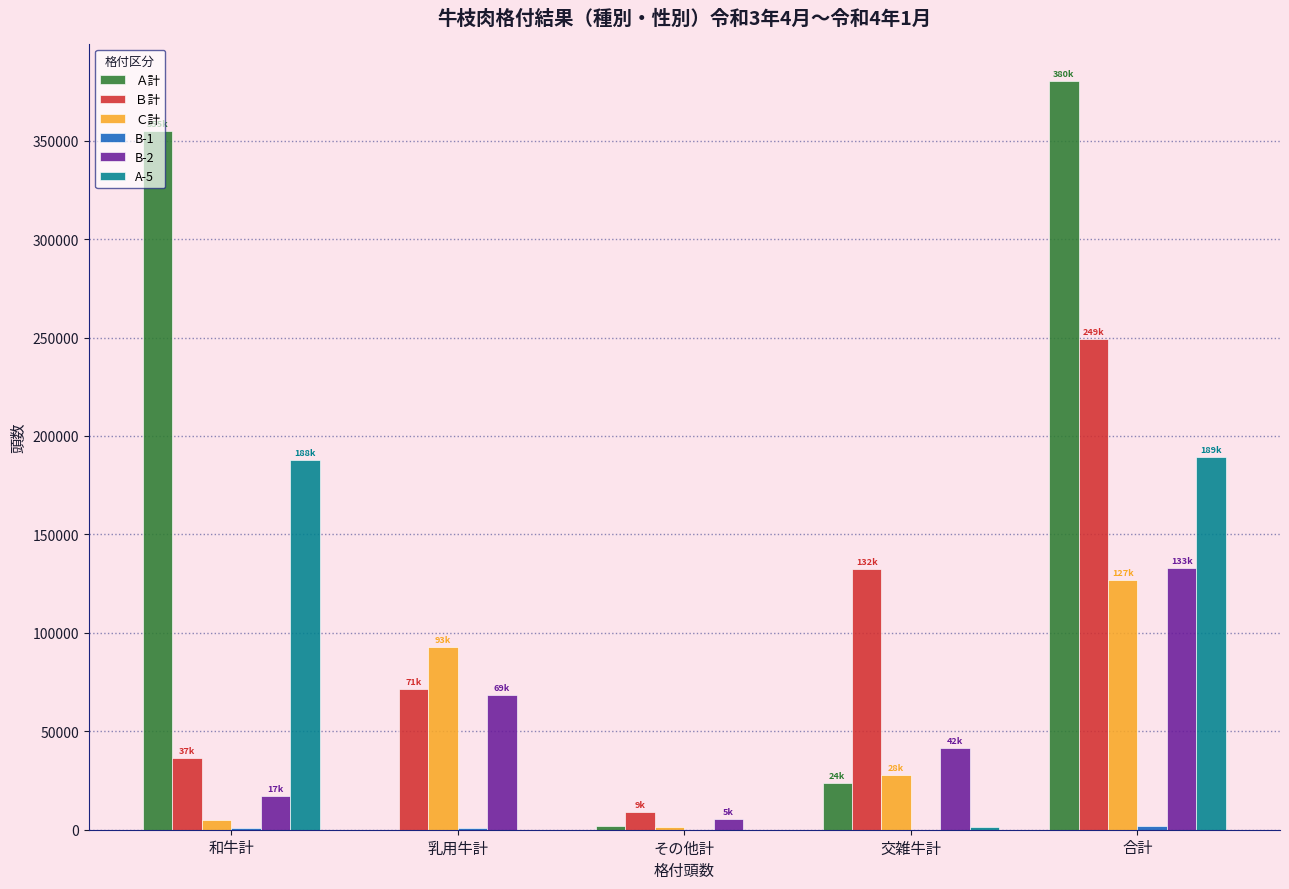

Which category has the highest value in the Ｂ計 series?

合計